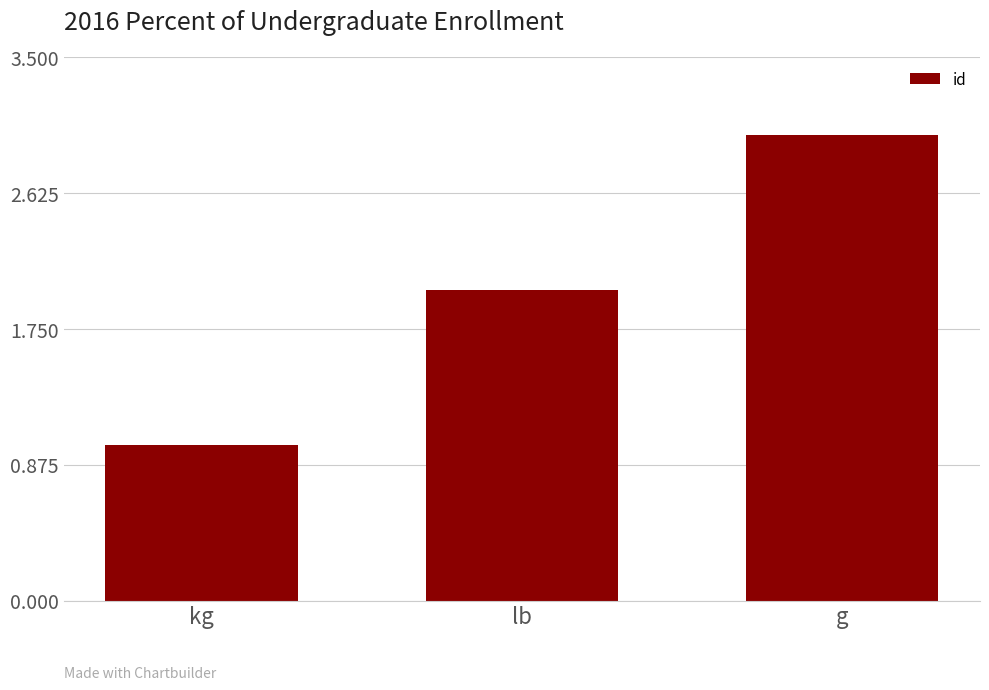

What is the difference between the values at g and lb?

1